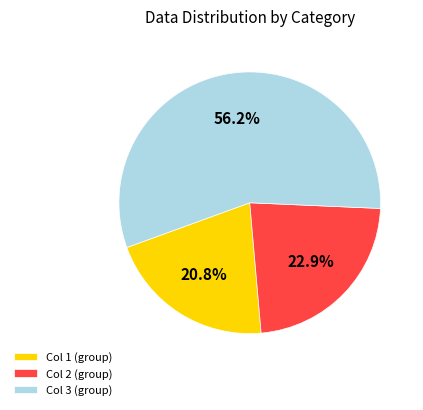

Is there a majority slice in this chart?

Yes